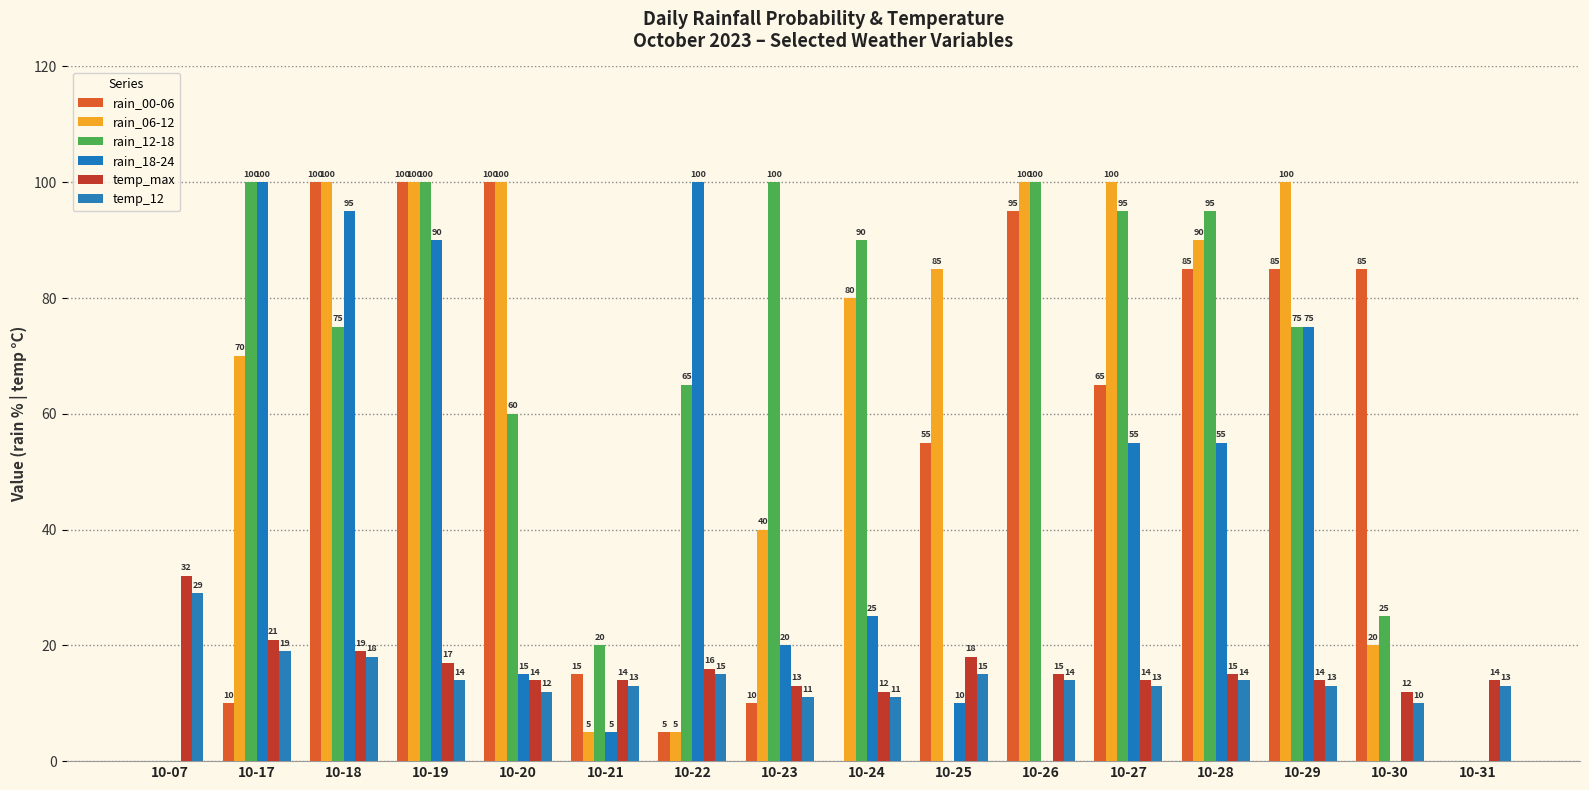

What is the difference between the maximum and minimum values in the rain_00-06 series?

100